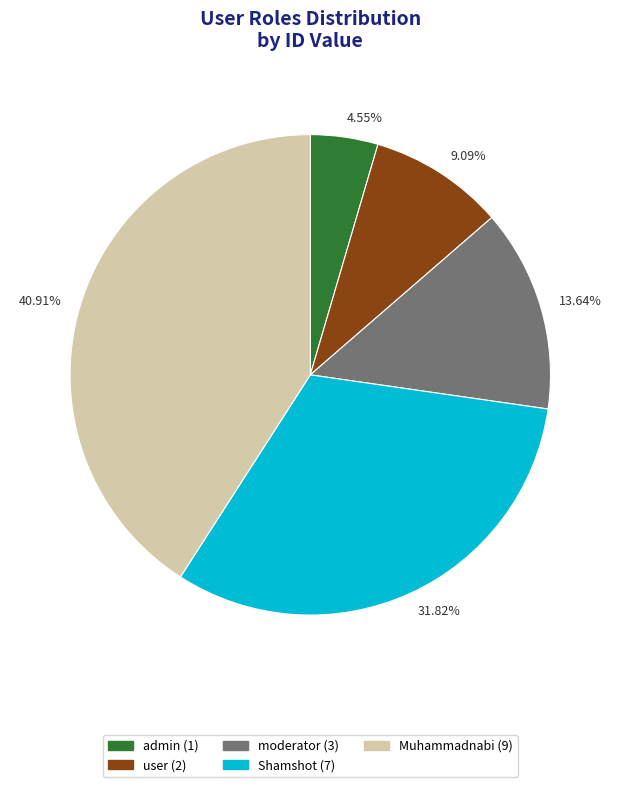

What is the ratio of the value at user to the value at admin?

2.0